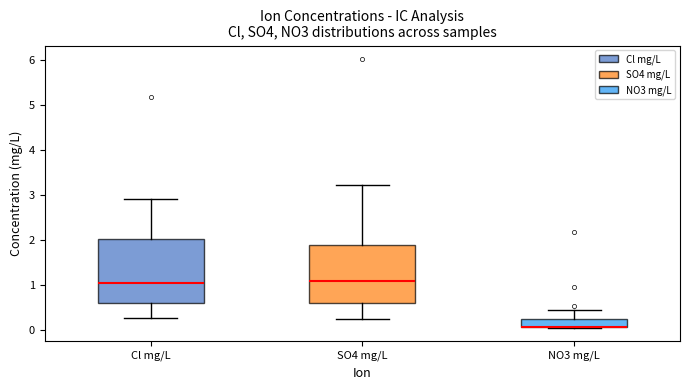

Reading left to right, read every box against the y-axis: the position of its median line, the range the box covers, and the ends of its whiskers. The values are not printed on the chart, so give them approximately, as read against the axis.

Cl mg/L: median 1.0, box 0.6 to 2.0, whiskers 0.3 to 2.9
SO4 mg/L: median 1.1, box 0.6 to 1.9, whiskers 0.2 to 3.2
NO3 mg/L: median 0.1 (drawn on the box's lower edge), box 0.1 to 0.2, whiskers 0.1 to 0.4